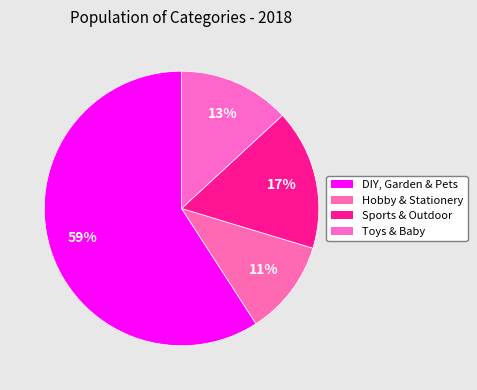

Does any single category account for the majority?

Yes